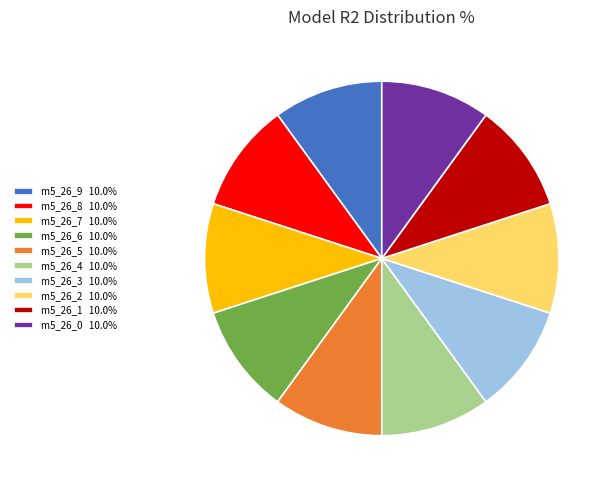

Is there a majority slice in this chart?

No